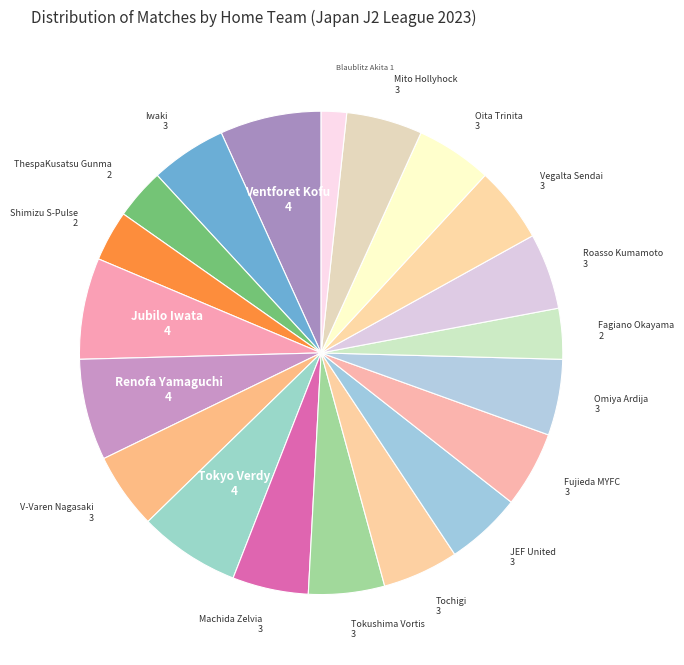

Count the number of slices in the pie.

20